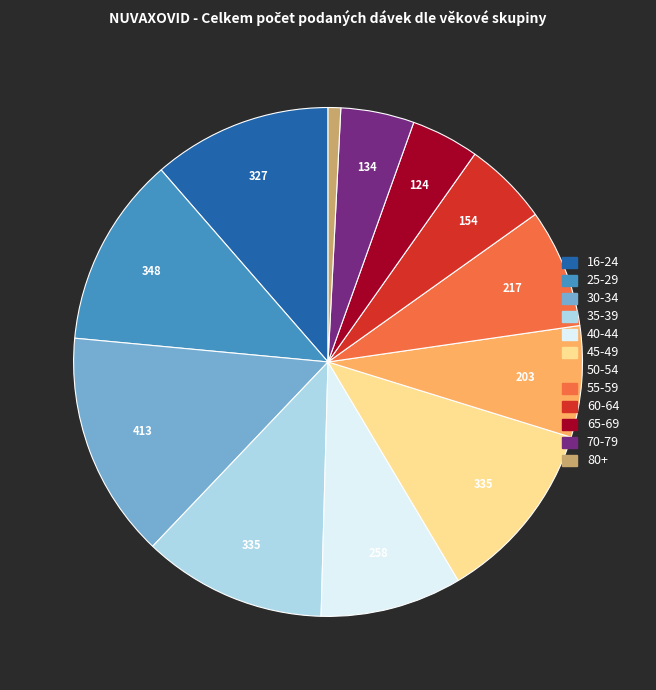

The 25-29 slice represents 18% of the pie. True or false?

False